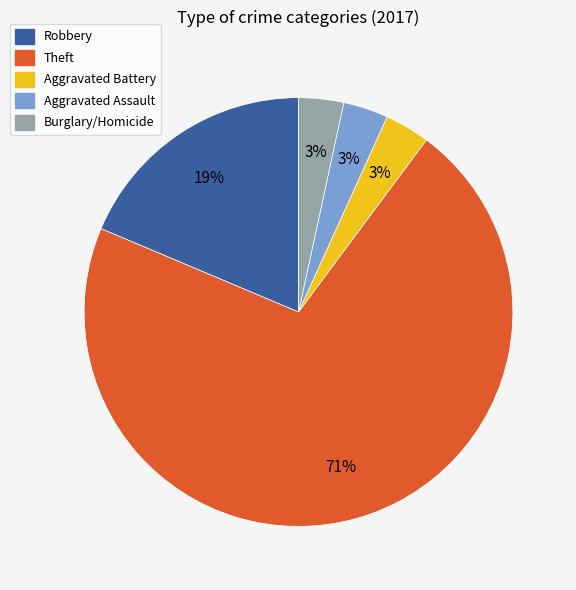

To the nearest percent, what is the average slice percentage?

20%